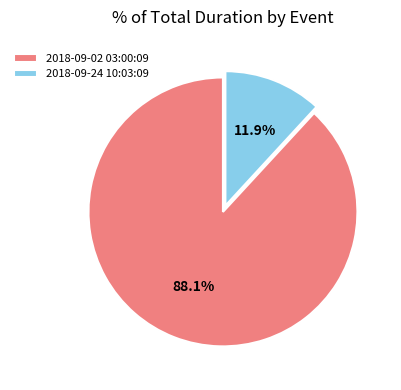

Which category has the biggest portion of the pie?

2018-09-02 03:00:09